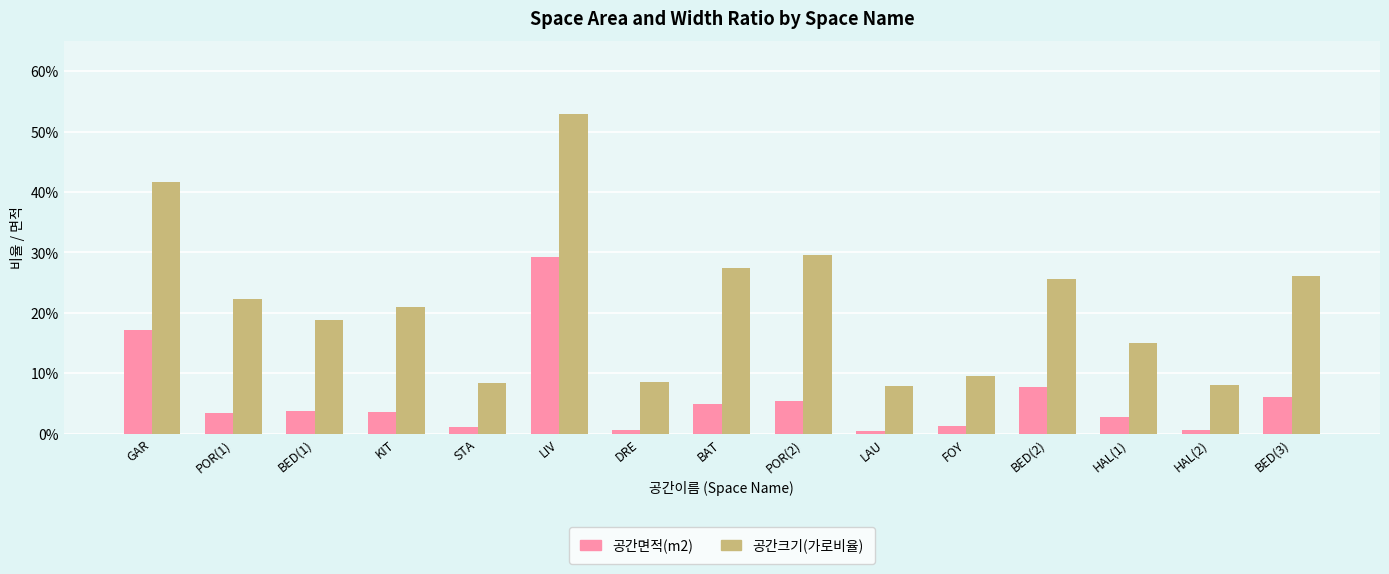

Does the chart contain any negative values?

No